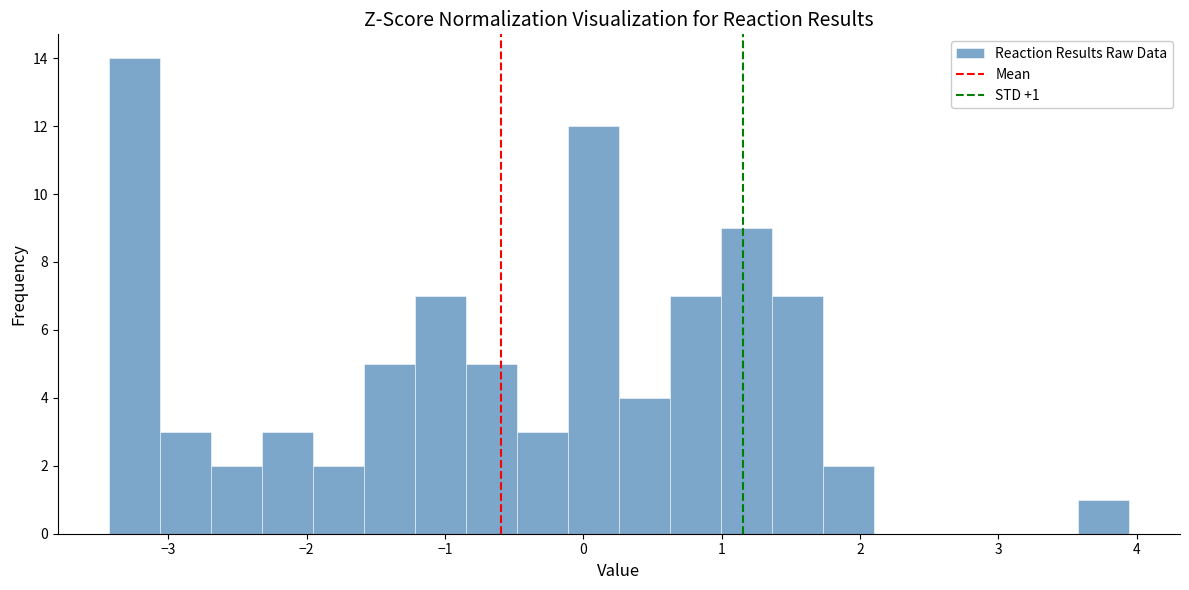

Read against the x-axis, roughly where is the centre of the tallest bar?

-3.2